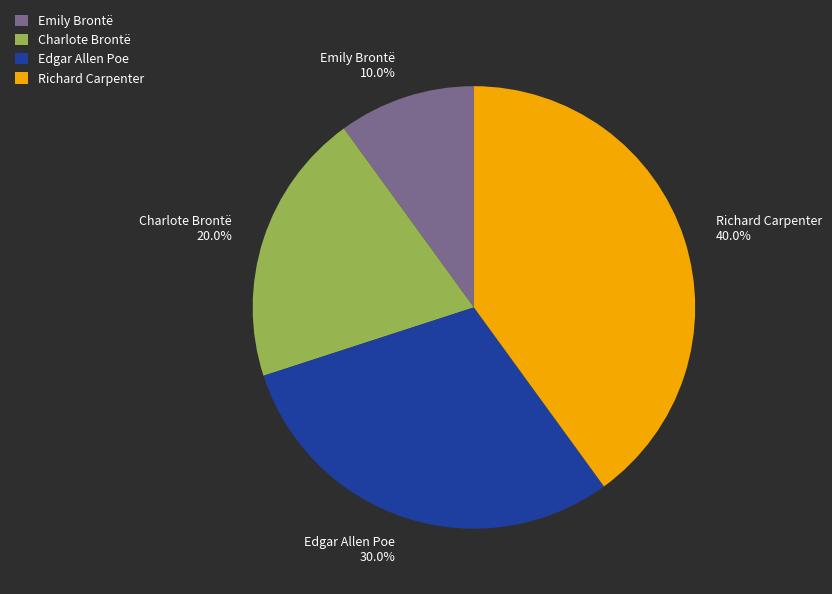

Is it true that Edgar Allen Poe is 24% of the pie?

False